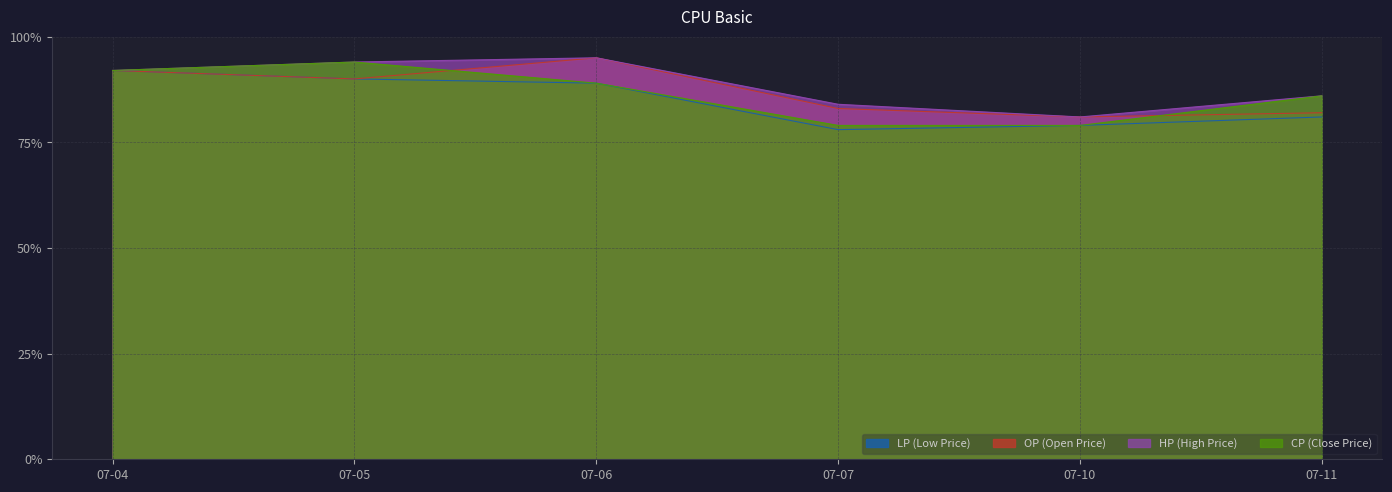

How many lines are shown in the chart?

4